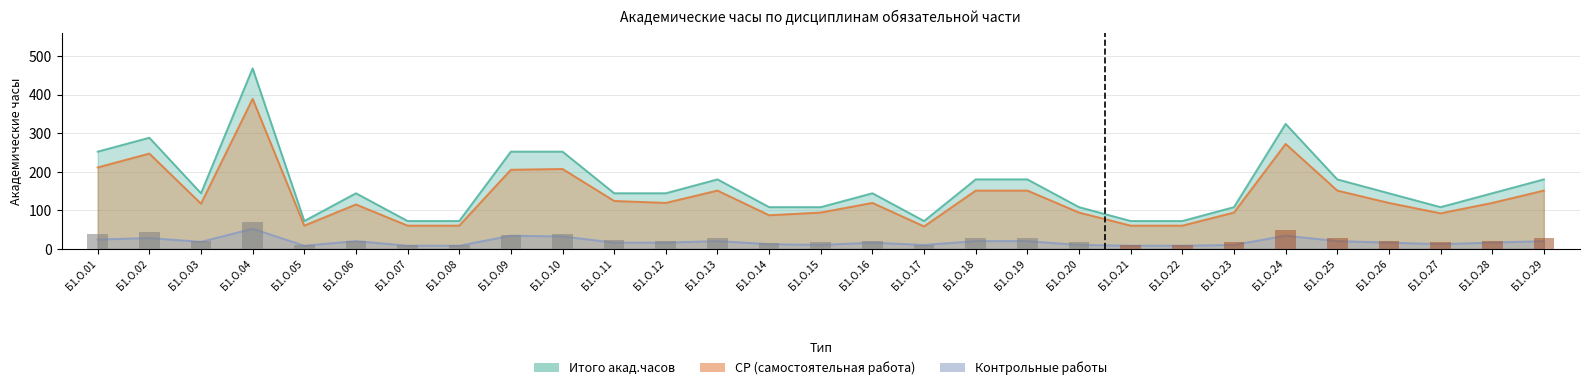

List the series in order of their overall mean, lowest first.

Конт.раб., СР, Итого акад.часов